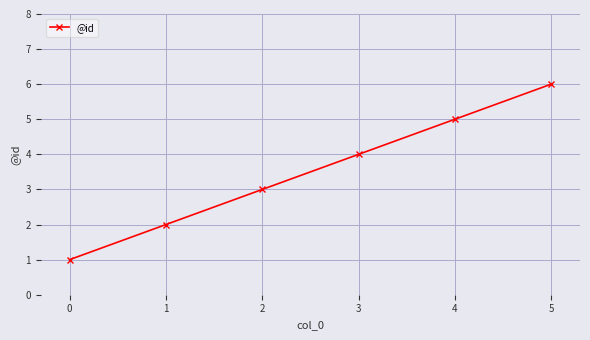

True or false: there are more than 1 points higher than both neighbors.

False